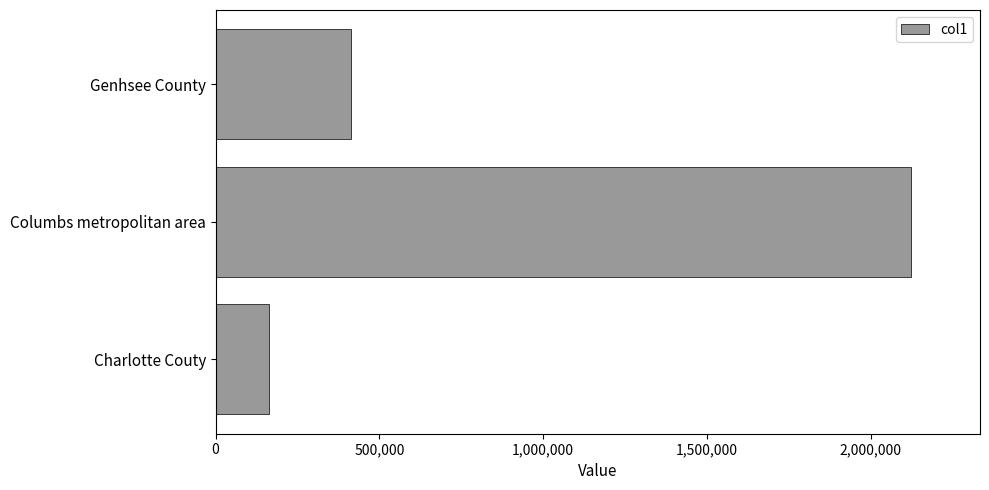

The chart shows a value of 2121814.6 at Columbs metropolitan area. True or false?

True